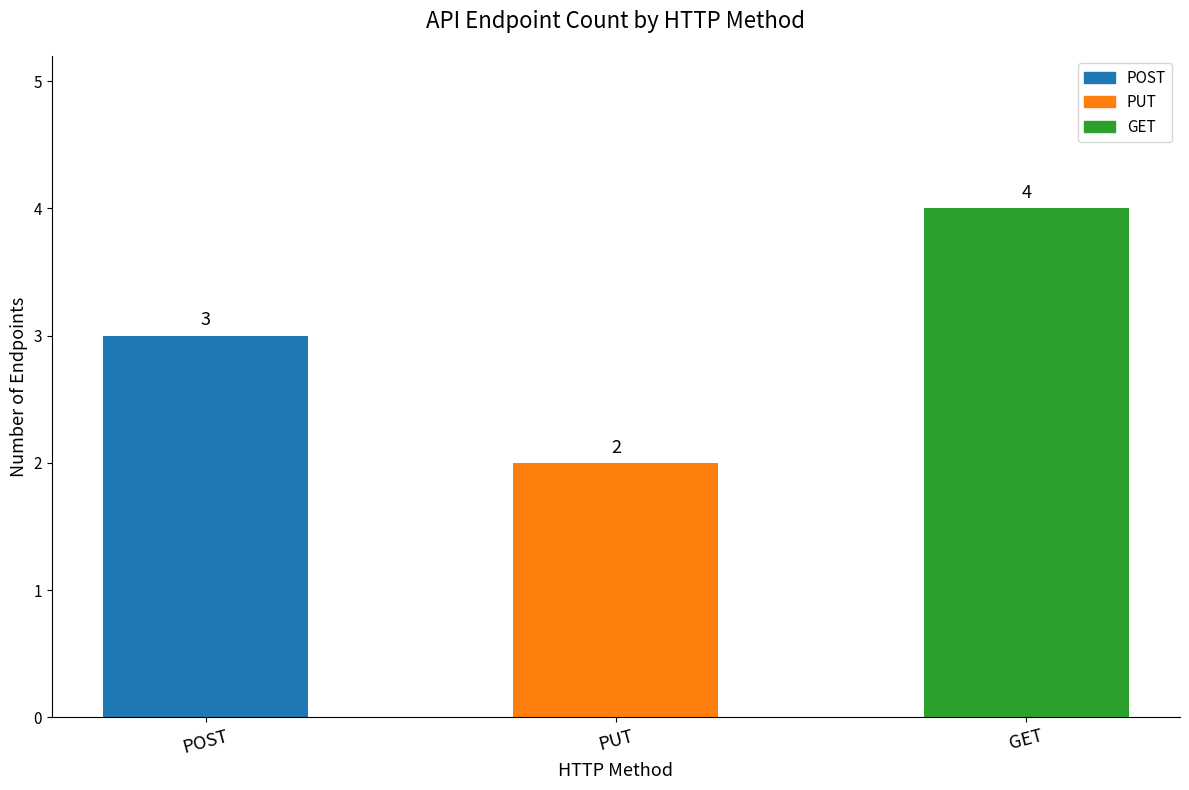

Reading right to left, transcribe all the data shown in this chart.

4	2	3